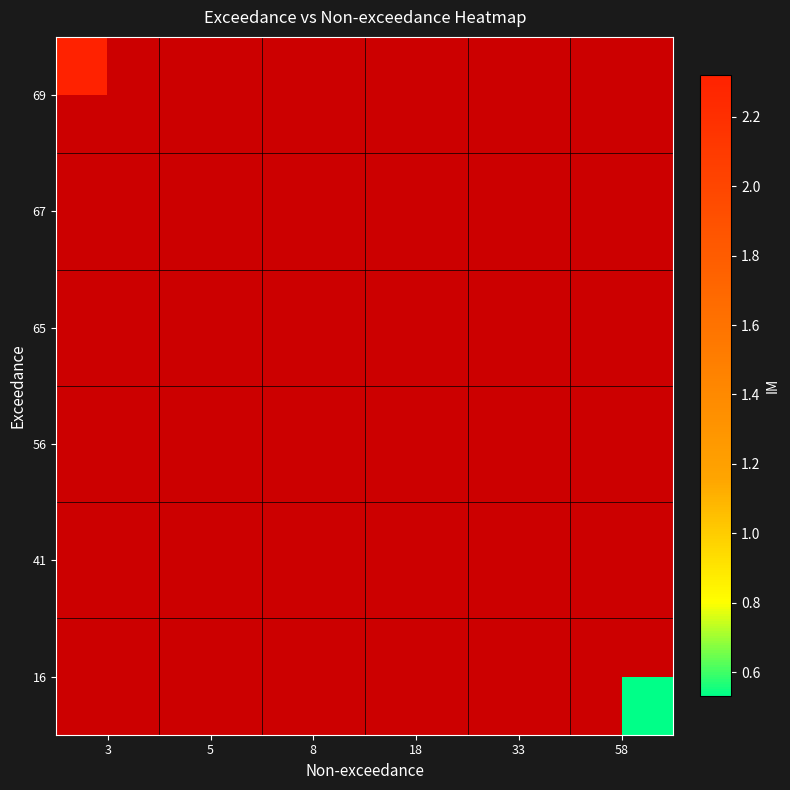

Which category has the lowest value across all series?

58